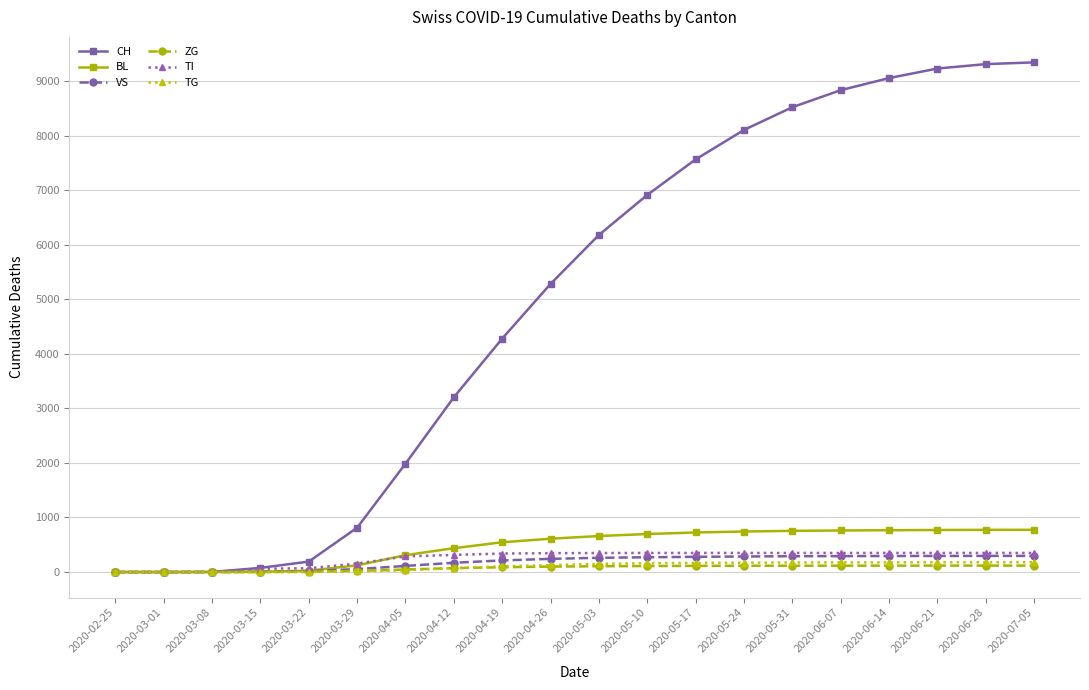

At how many categories does at least one series exceed 4740?

11